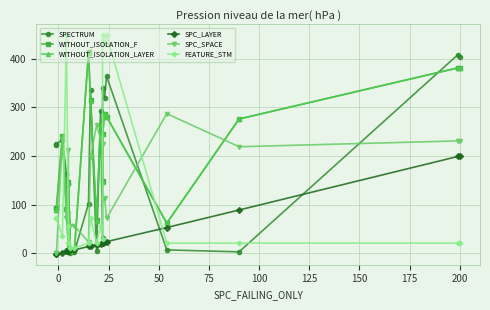

Does the chart have visible grid lines?

Yes